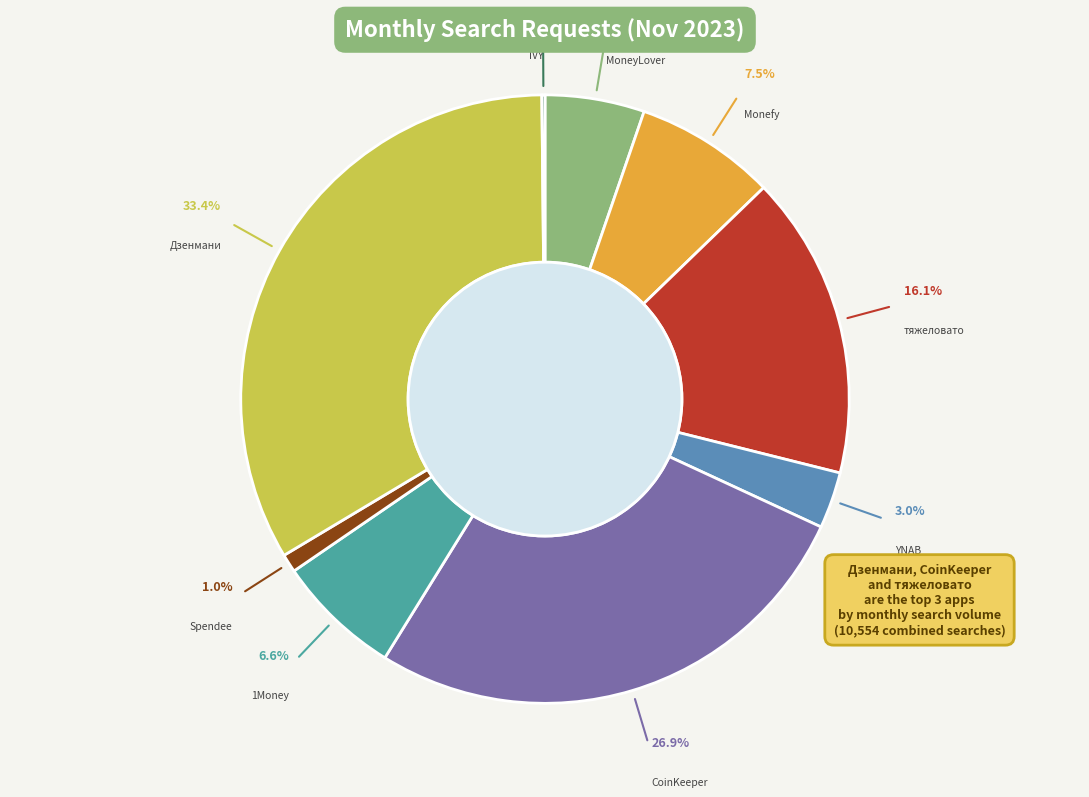

Is Дзенмани the majority of the pie?

No